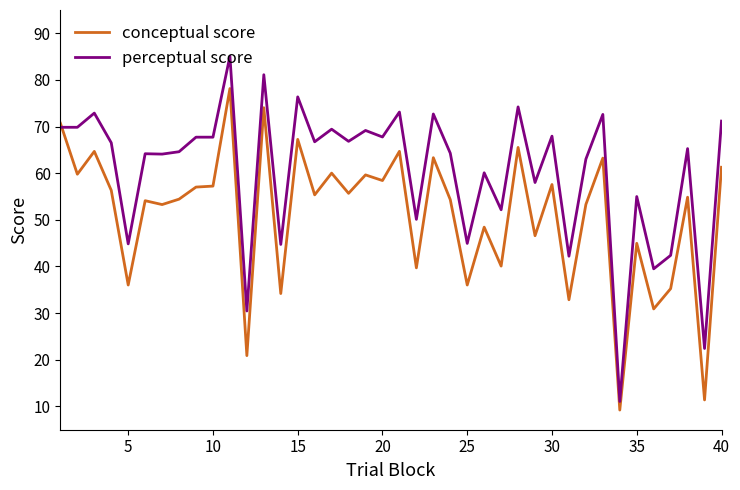

What is the smallest value displayed?

9.2